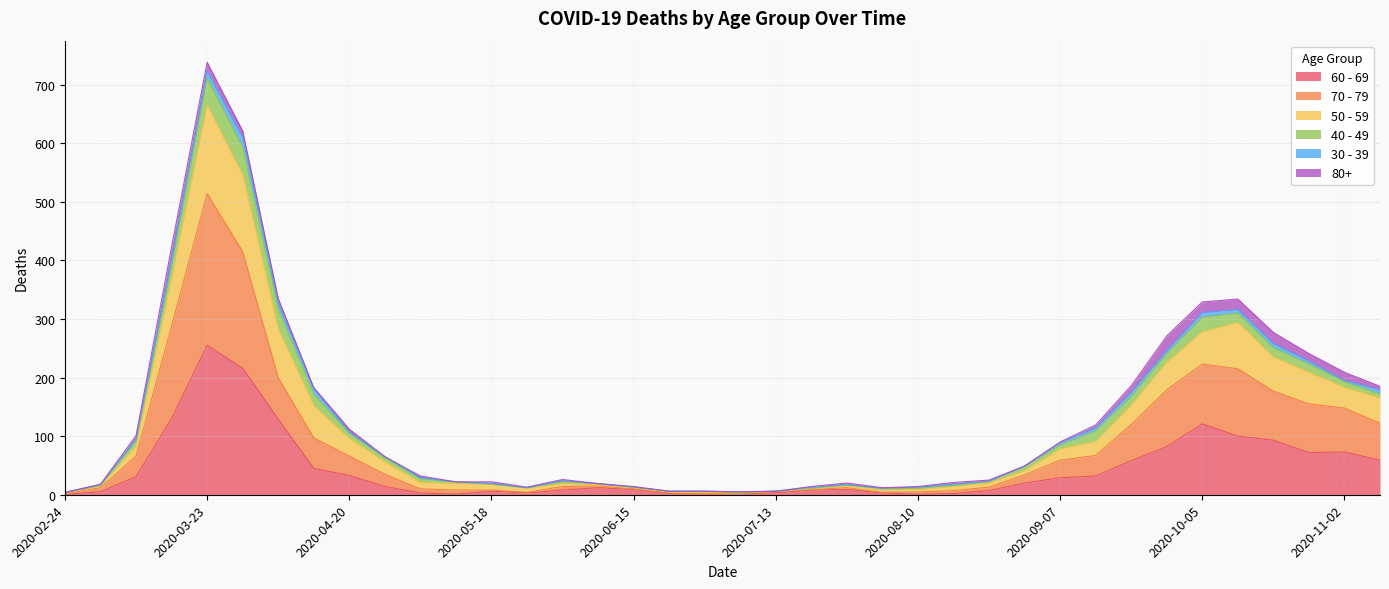

What are all the series names shown in the legend?

60 - 69, 70 - 79, 50 - 59, 40 - 49, 30 - 39, 80+